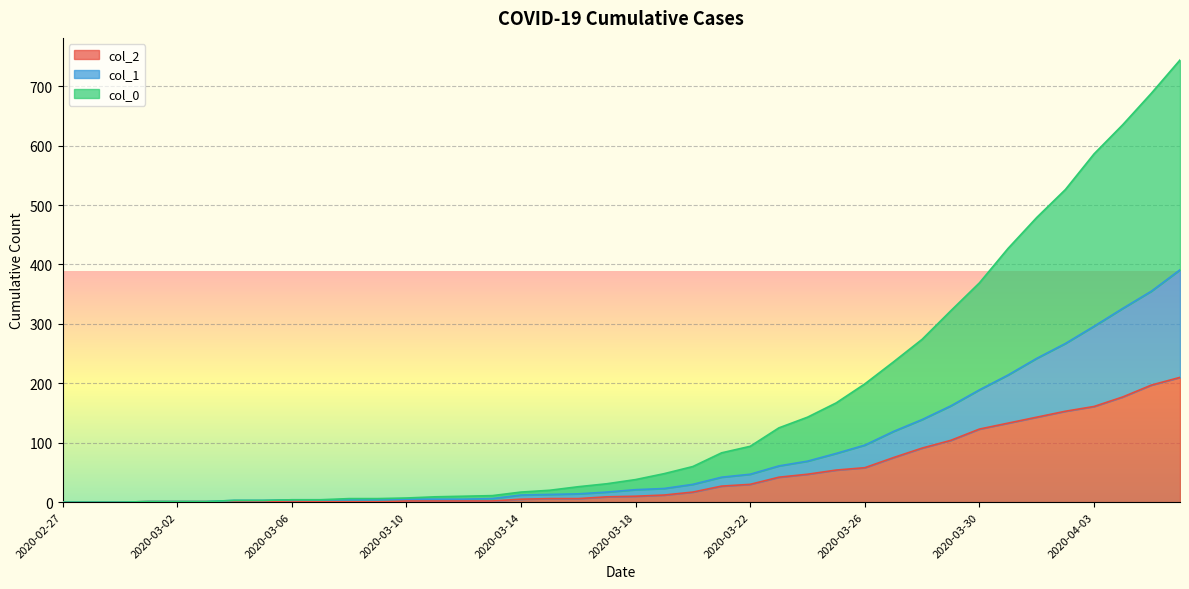

What is the label of the 16th point from the right?

2020-03-22